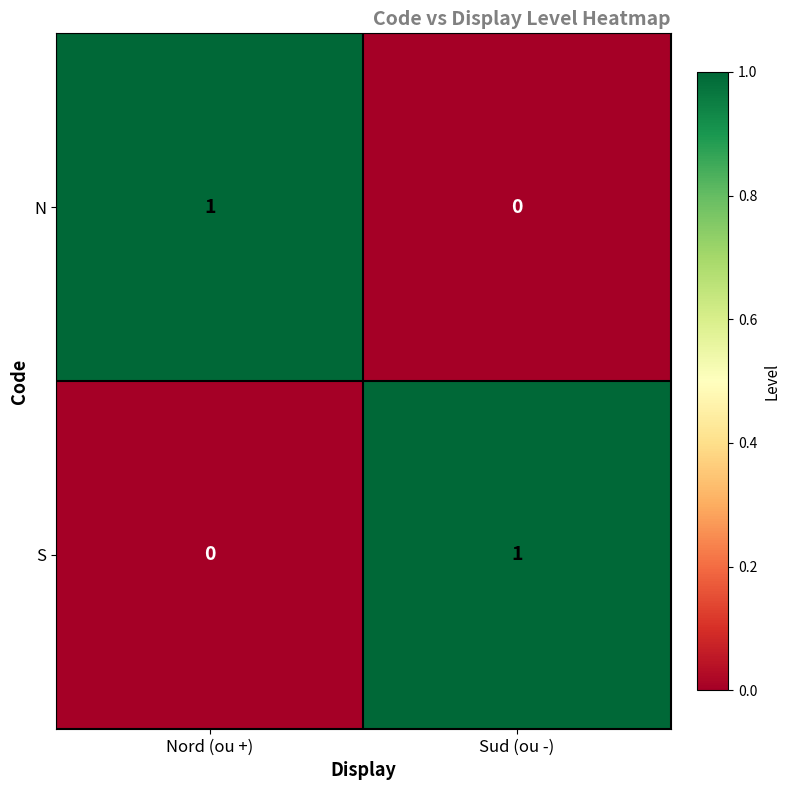

The value of N at Nord (ou +) is 1. True or false?

True